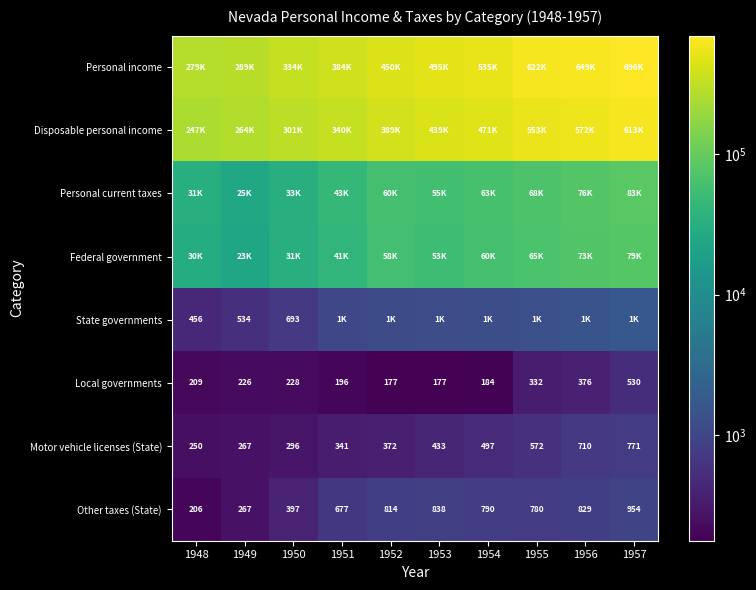

What is the total value across all series at 1952?

961015